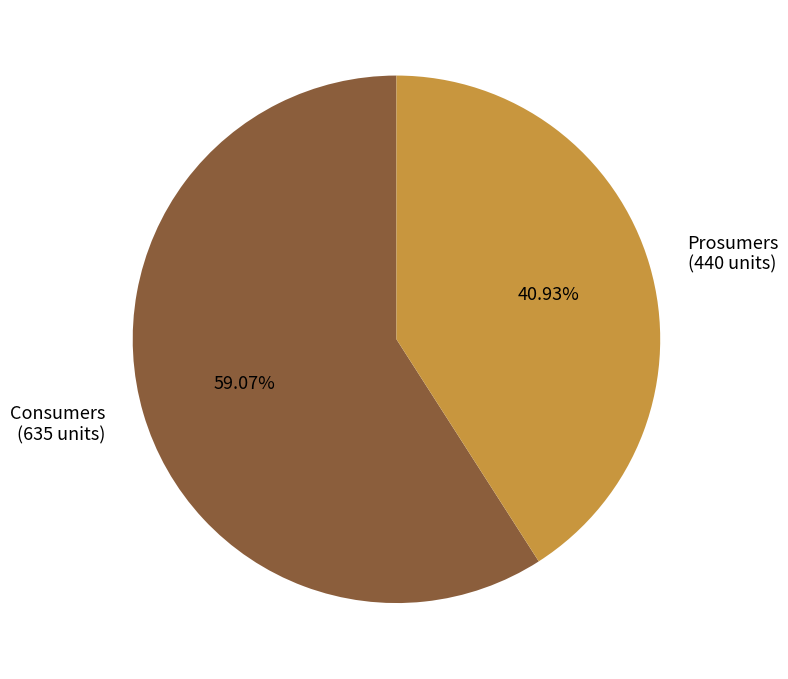

Between Prosumers (440 units) and Consumers (635 units), which is larger?

Consumers (635 units)